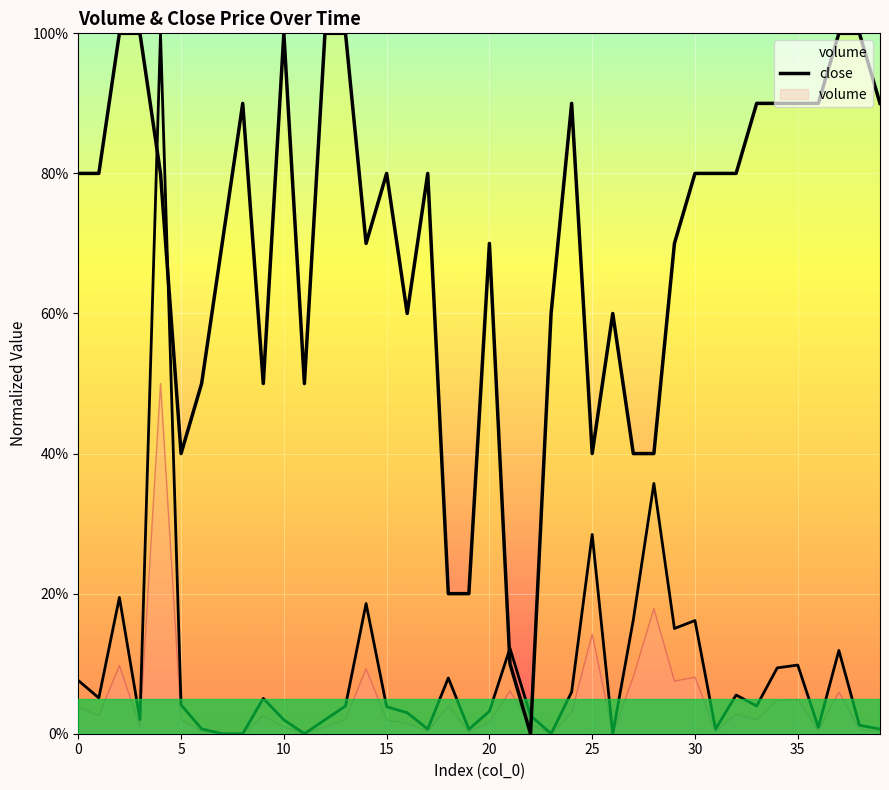

True or false: the data shows 1.2 at 31.

False